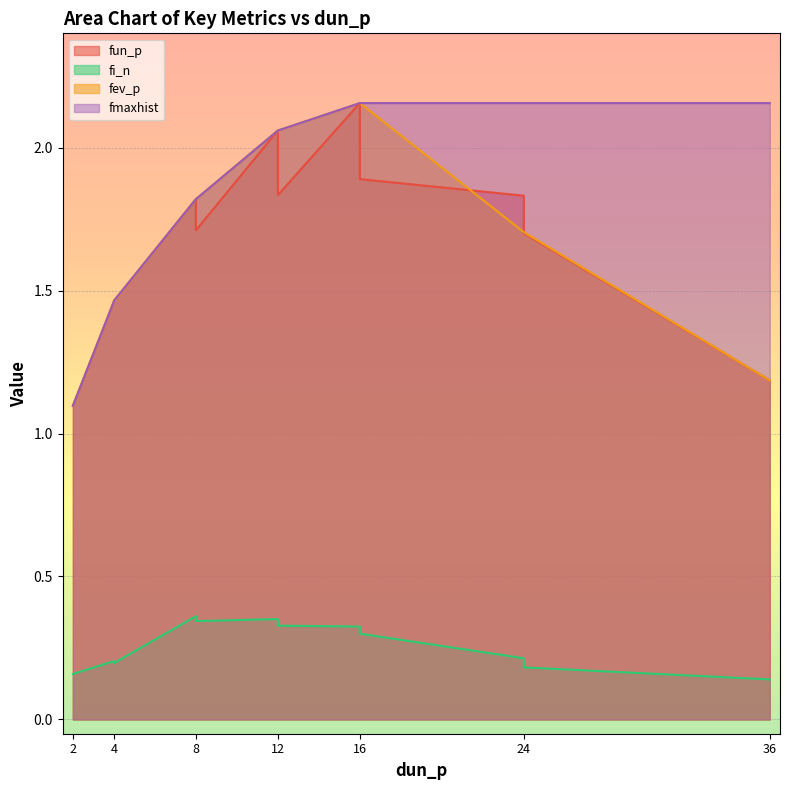

At which category does the chart reach its peak across all series?

16